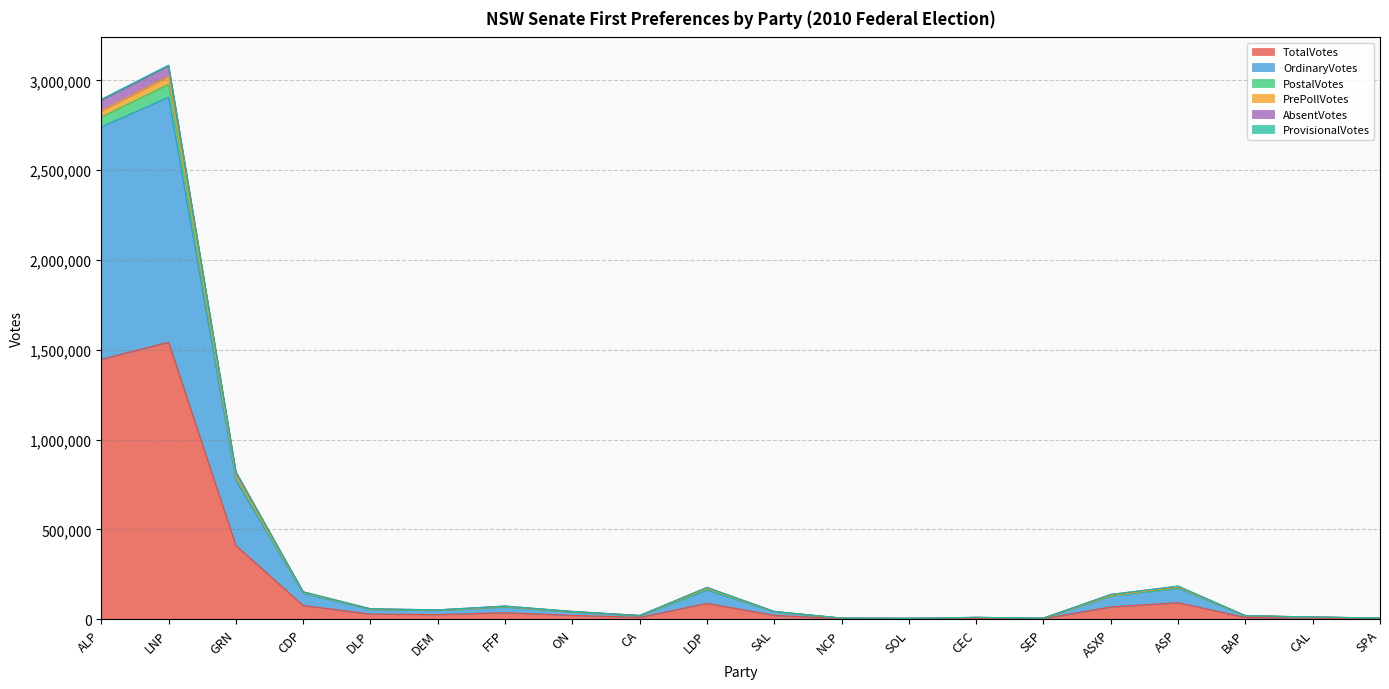

List the labels in order of OrdinaryVotes value, largest first.

LNP, ALP, GRN, ASP, LDP, CDP, ASXP, FFP, DLP, DEM, SAL, ON, CA, BAP, CAL, CEC, SPA, SEP, NCP, SOL